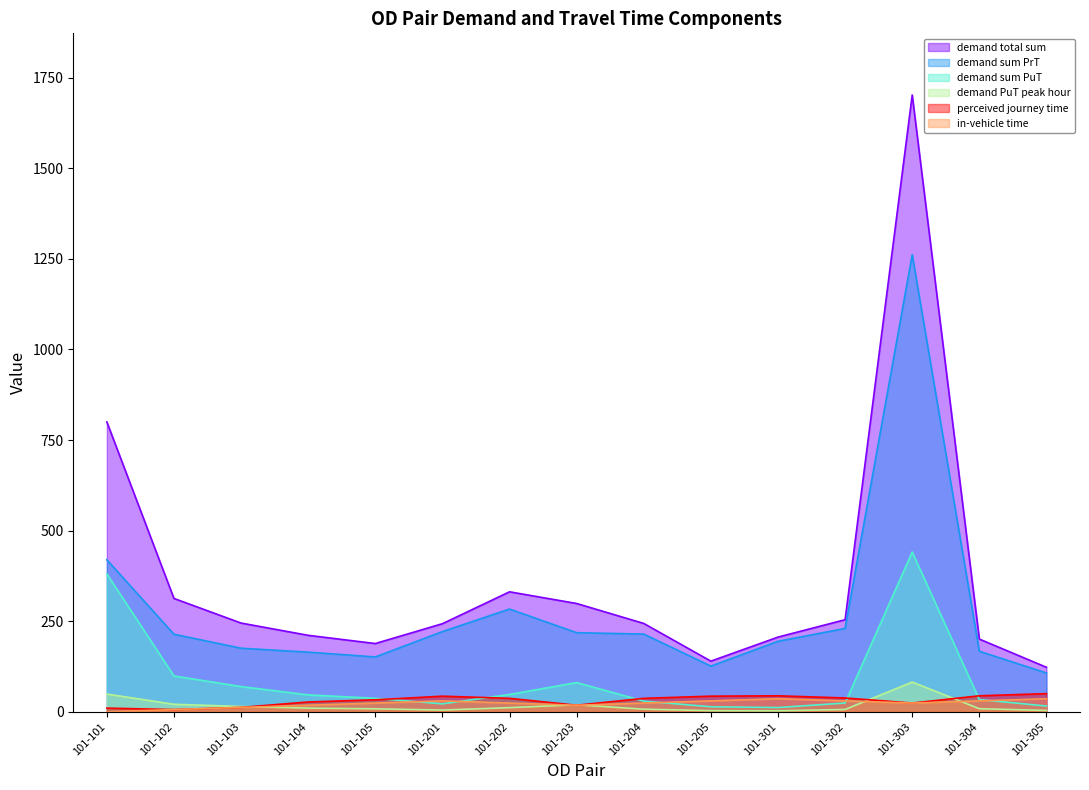

What is the value of the demand total sum point at the 7th from the left?

331.1